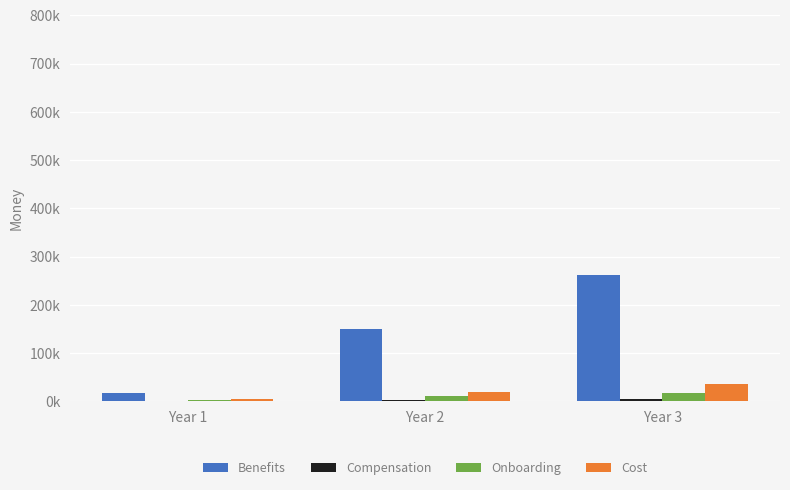

Does the chart contain stacked bars?

No